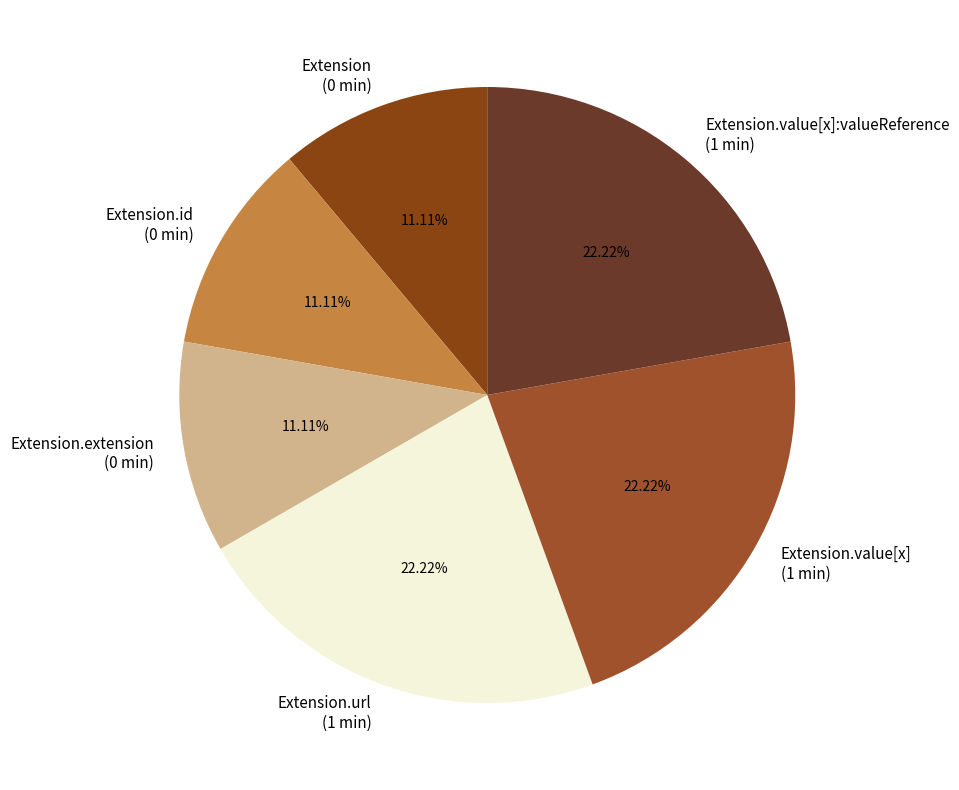

To the nearest percent, what is the average slice percentage?

17%